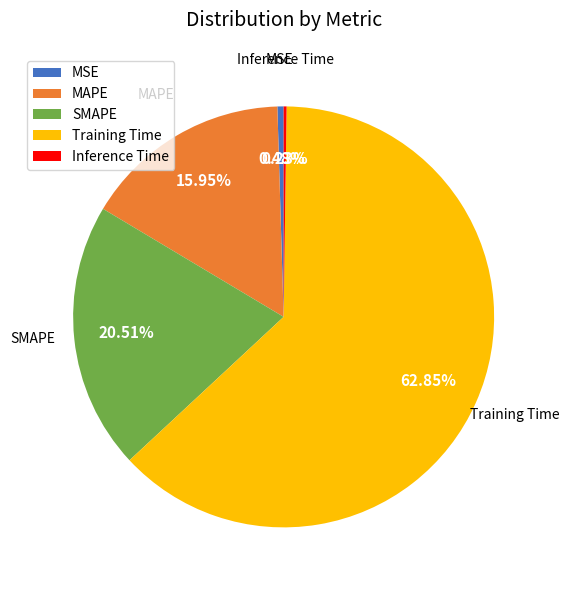

Which slice is the largest?

Training Time